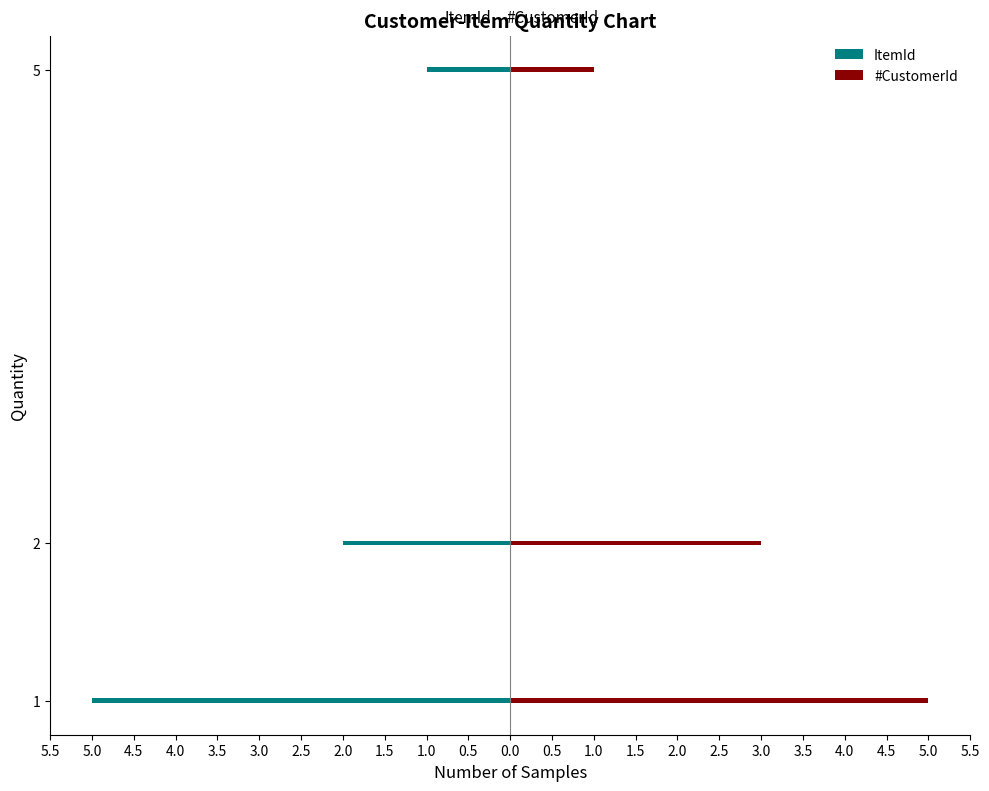

Is it true that #CustomerId equals 1 at 5?

False